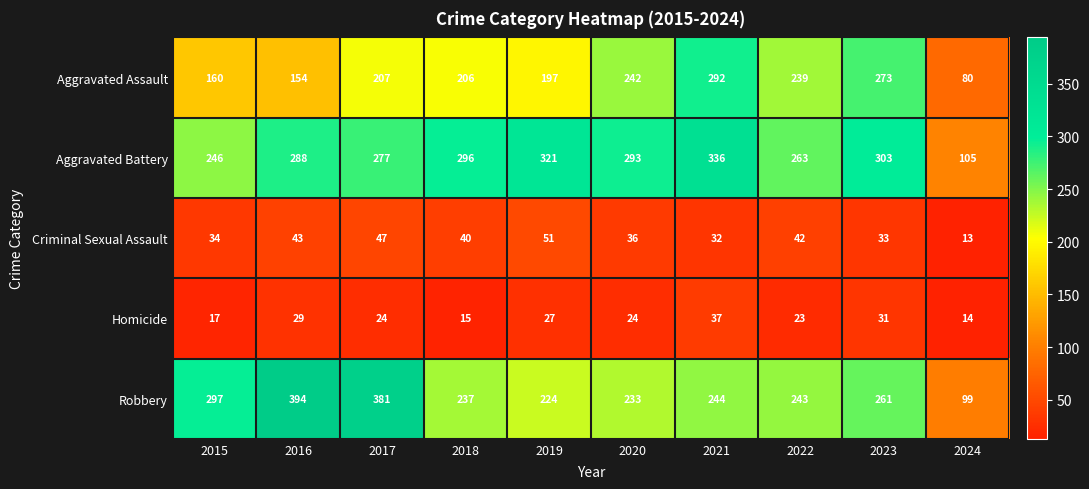

What is the difference between the maximum and minimum values in the Homicide series?

23